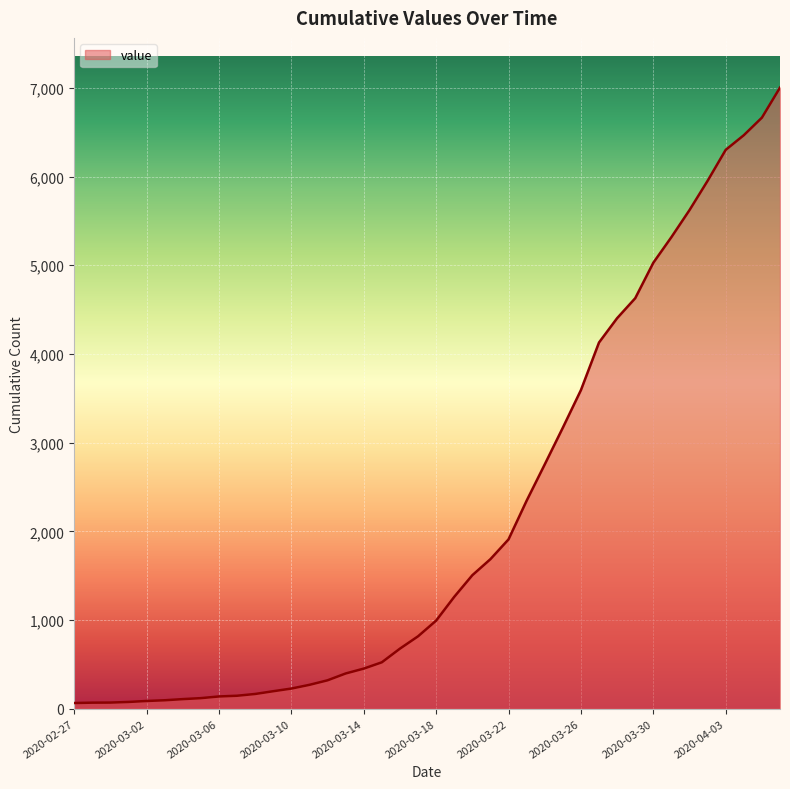

What is the difference between the maximum and minimum values?

6939